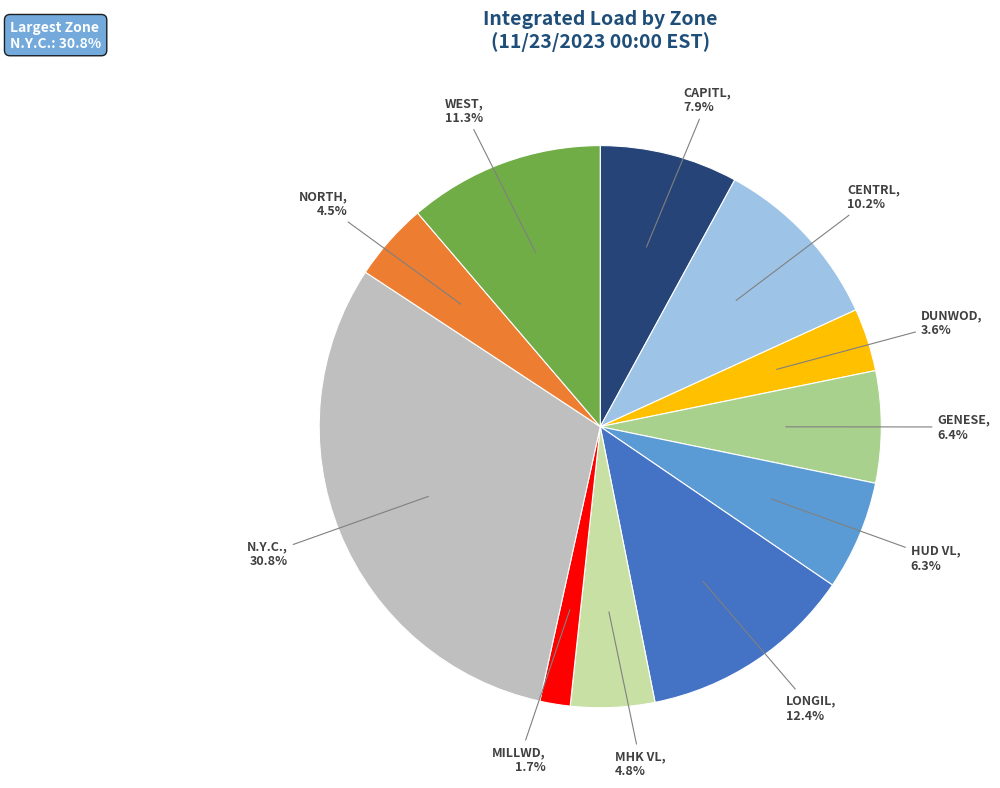

Which slice is the largest?

N.Y.C.